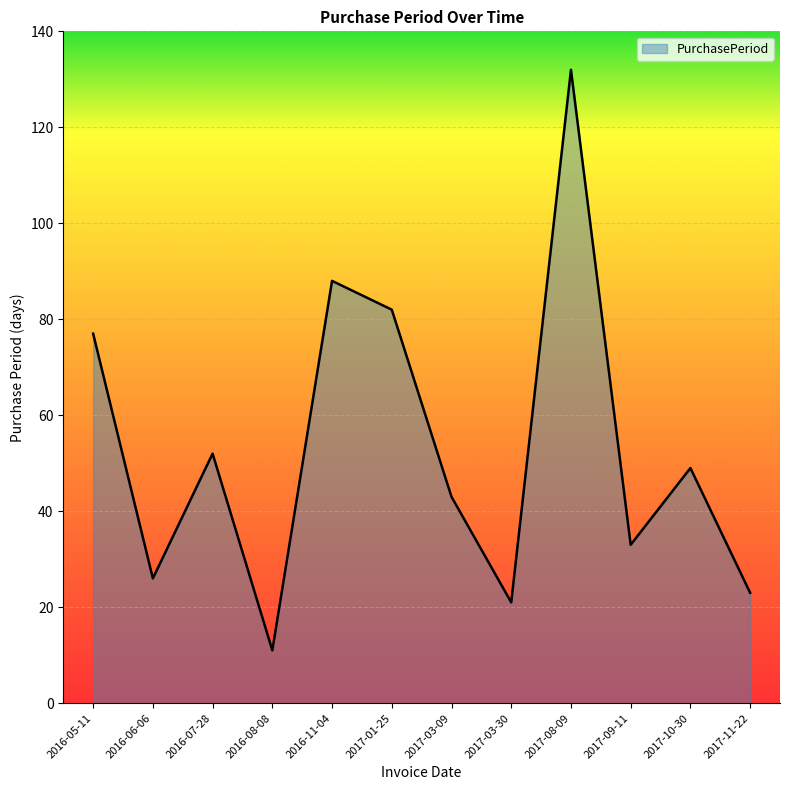

Reading left to right, list all the values displayed in this chart.

77	26	52	11	88	82	43	21	132	33	49	23